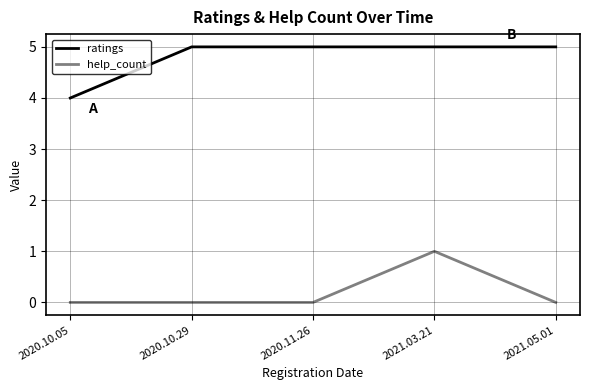

True or false: ratings and help_count intersect in this chart.

False